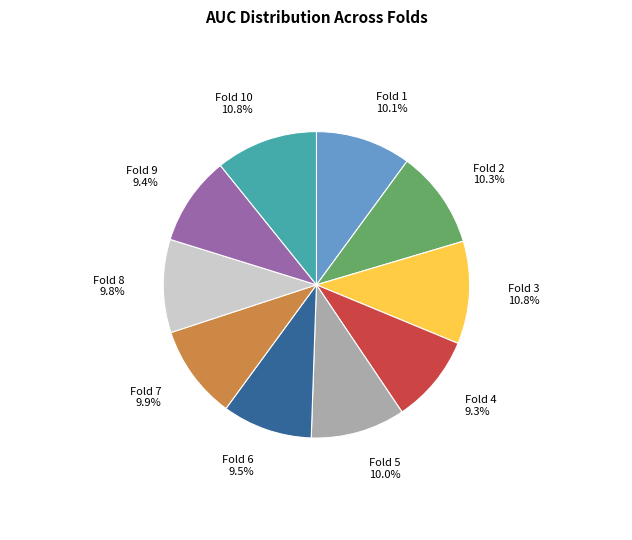

To the nearest percent, what is the difference between the largest and smallest slice percentages?

2%